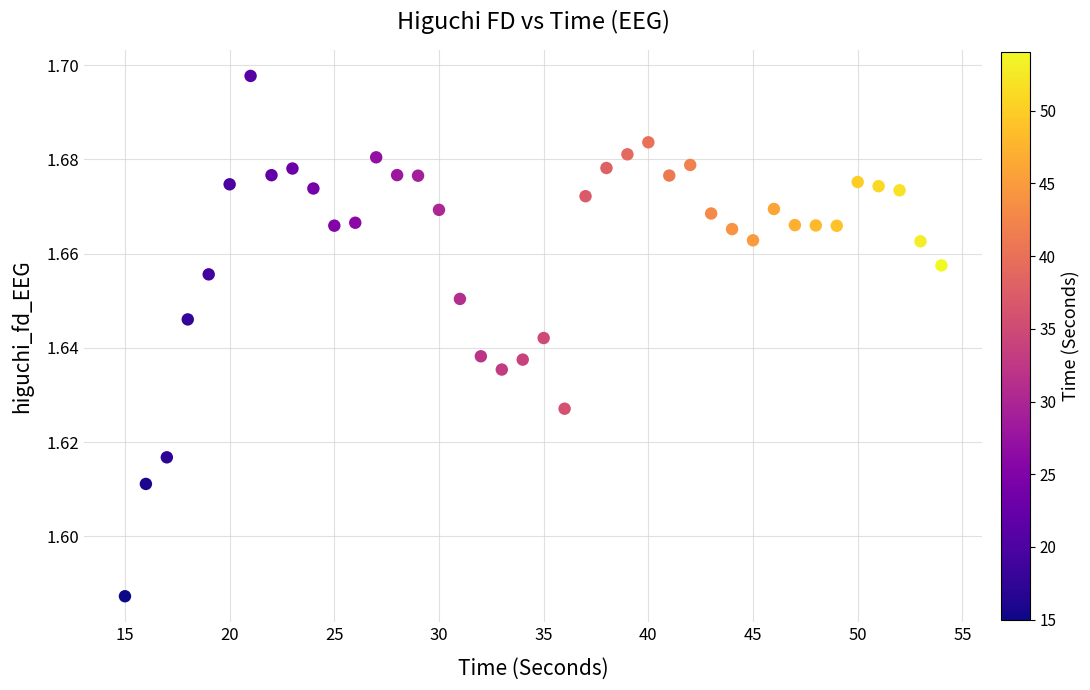

What is the range of X values (max minus min)?

39.0